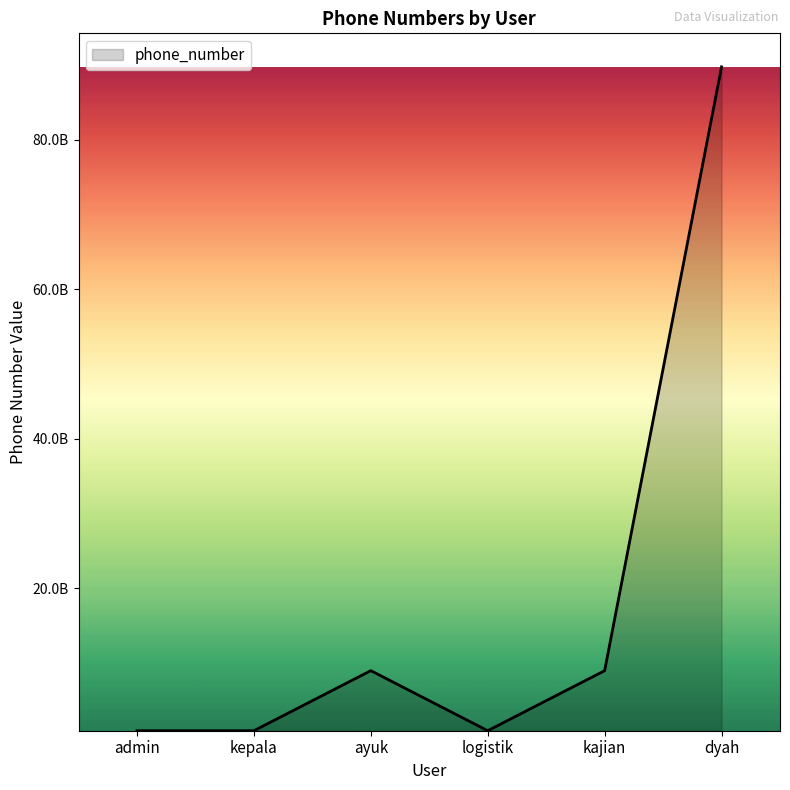

Is it true that the value at kajian is 14511607388?

False